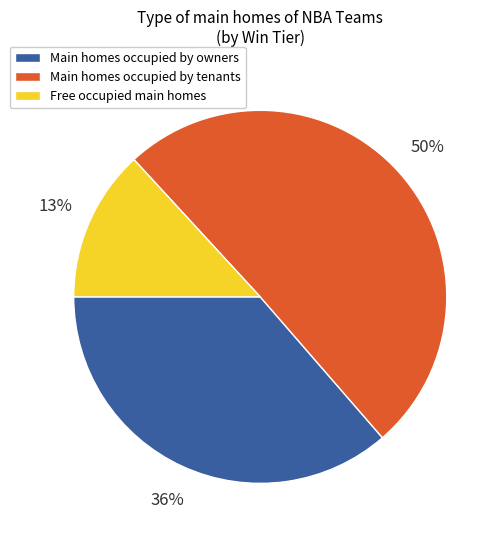

What is the largest slice in the pie chart?

Main homes occupied by tenants